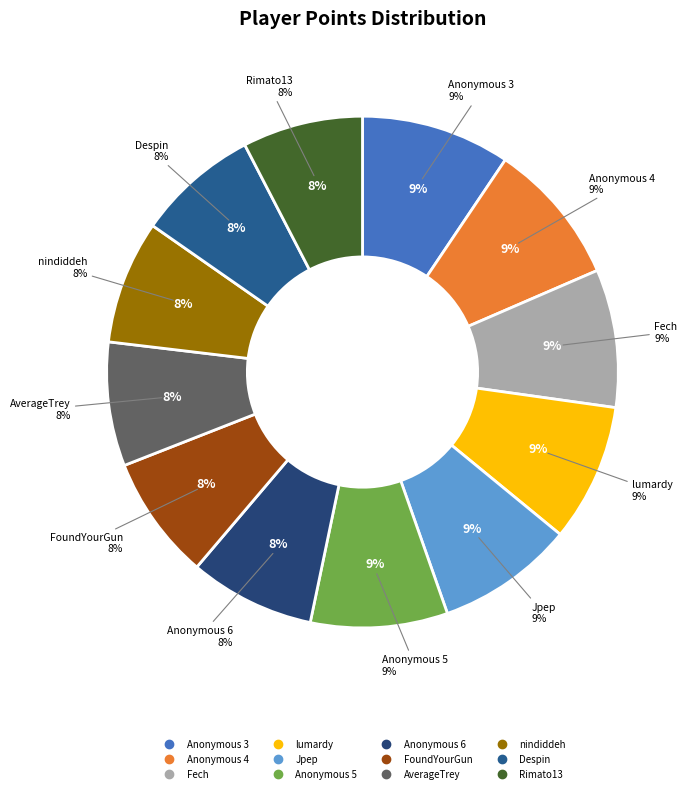

Rank the categories by value from highest to lowest.

Anonymous 3, Anonymous 4, Fech, lumardy, Jpep, Anonymous 5, Anonymous 6, FoundYourGun, AverageTrey, nindiddeh, Despin, Rimato13